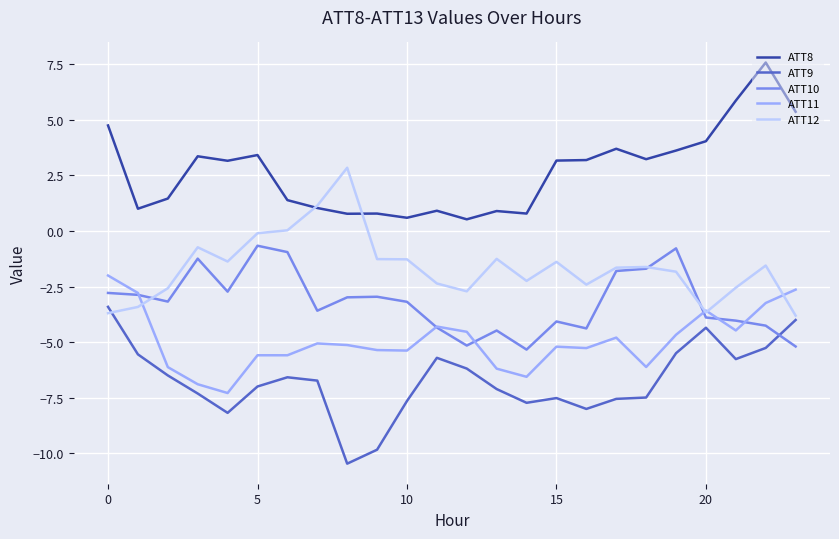

What are all the series names shown in the legend?

ATT8, ATT9, ATT10, ATT11, ATT12